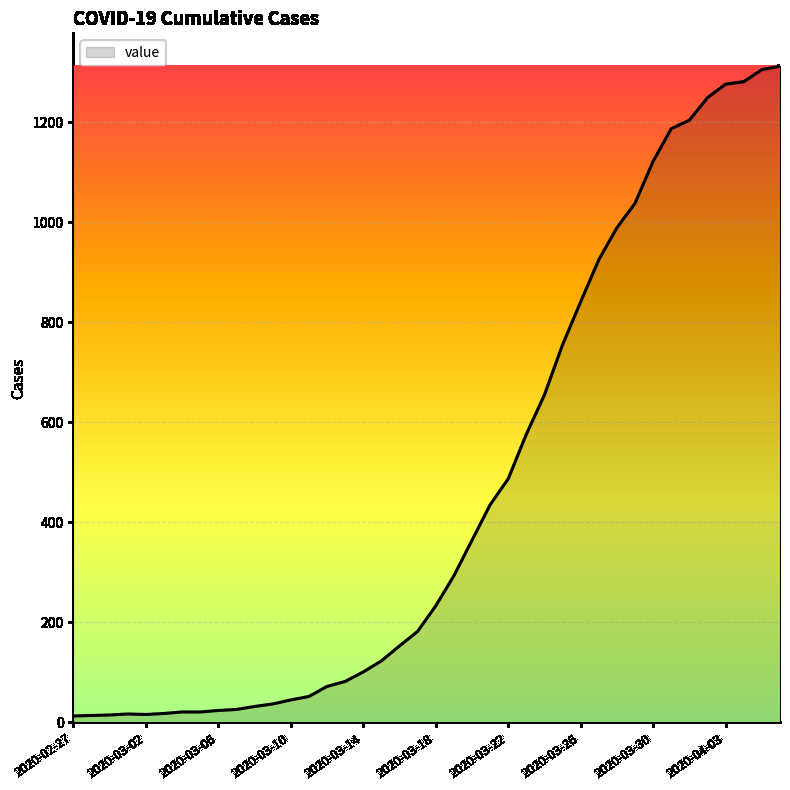

What is the maximum value shown in the chart?

1312